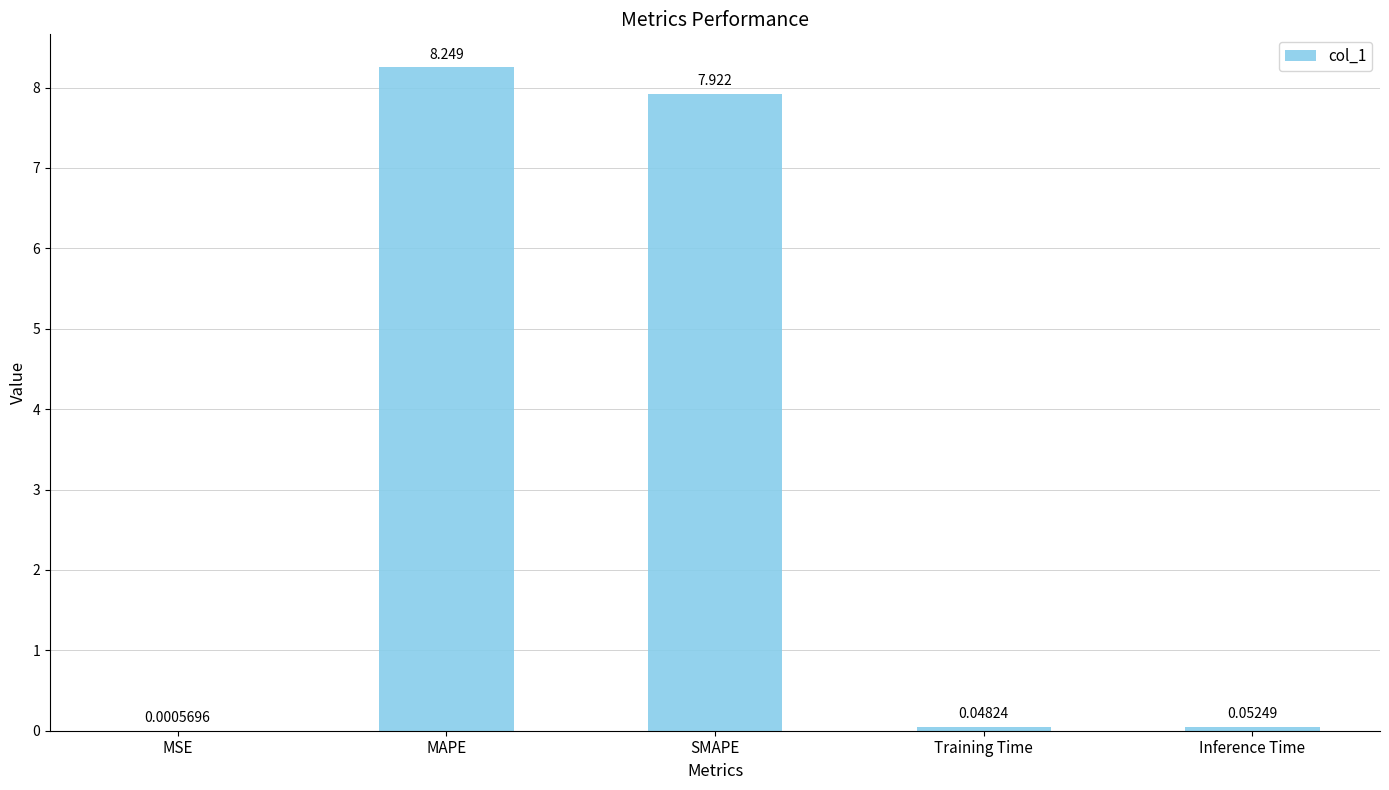

Which label corresponds to the largest value in the chart?

MAPE